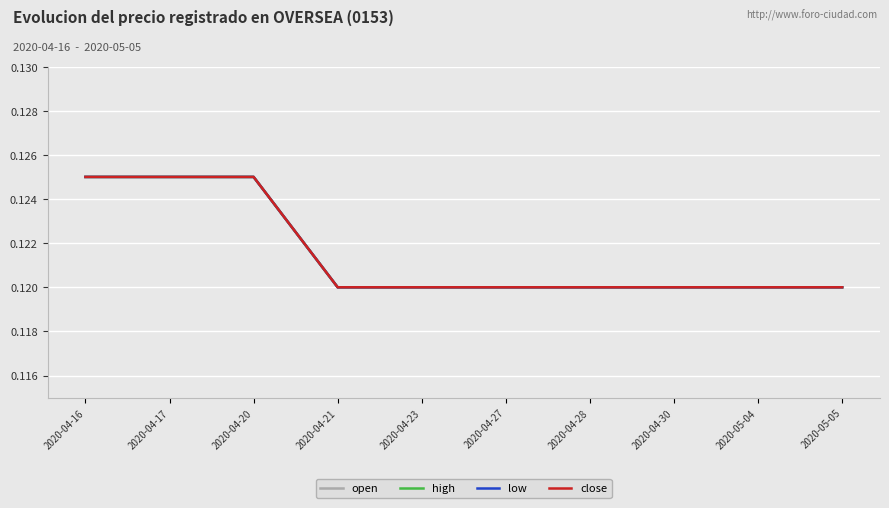

At how many categories does at least one series exceed 0?

10